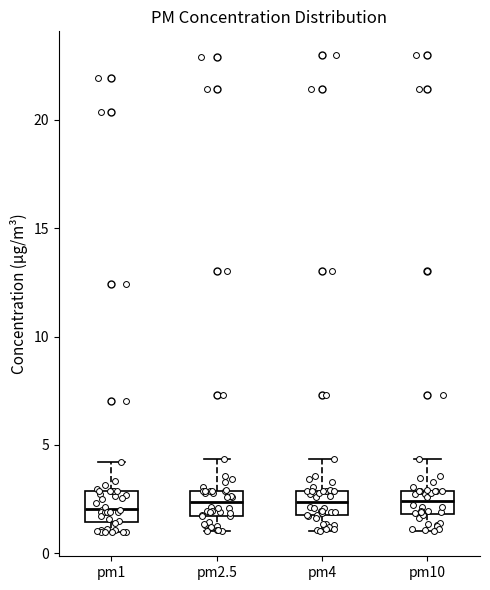

Where does the median line of the box for pm2.5 sit on the y-axis? The values are not printed on the chart, so give them approximately, as read against the axis.

2.5